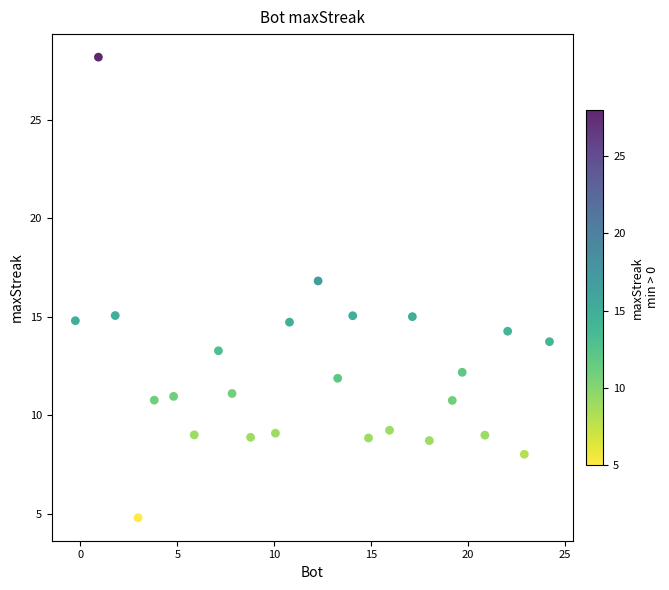

What is the range of Y values (max minus min)?

23.4